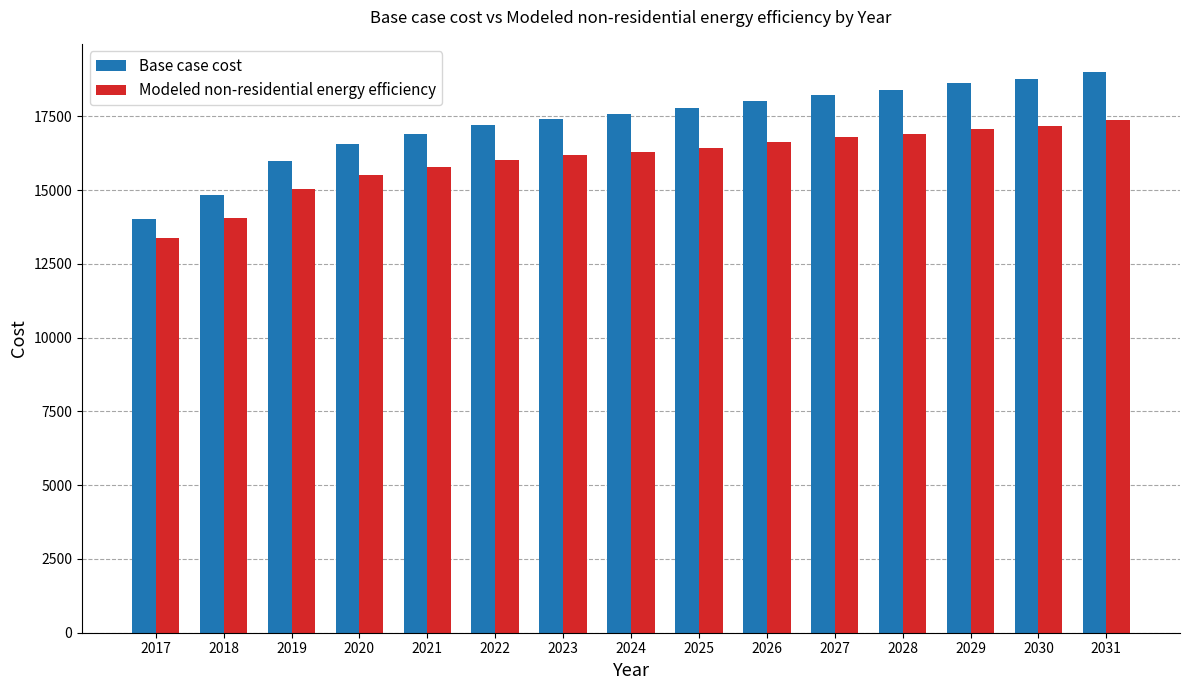

How many bars are there in total?

30